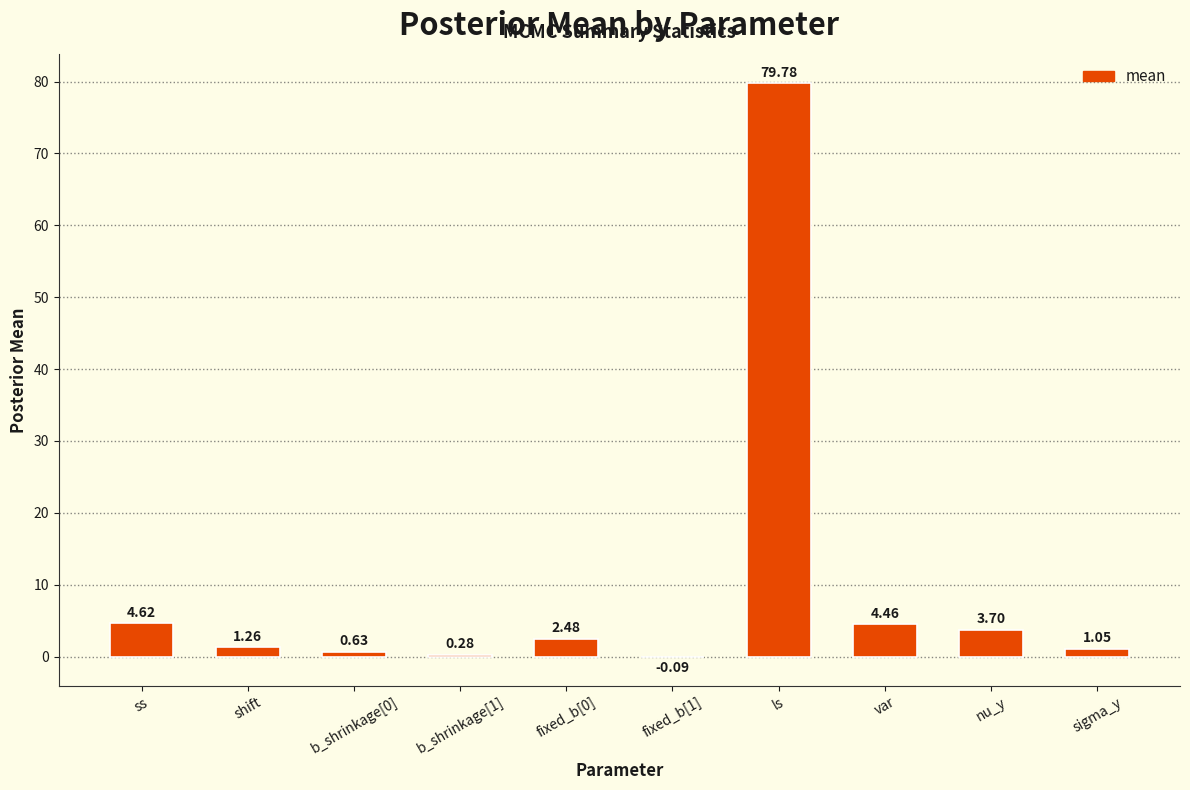

What is the sum of all values?

98.2